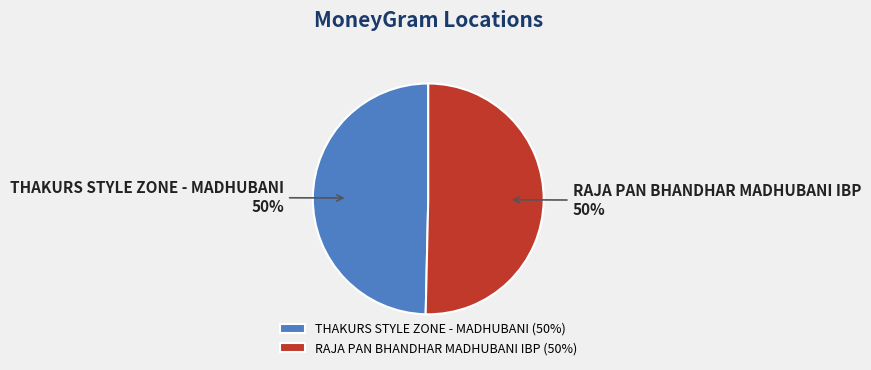

What is the ratio of the value at RAJA PAN BHANDHAR MADHUBANI IBP to the value at THAKURS STYLE ZONE - MADHUBANI?

1.0